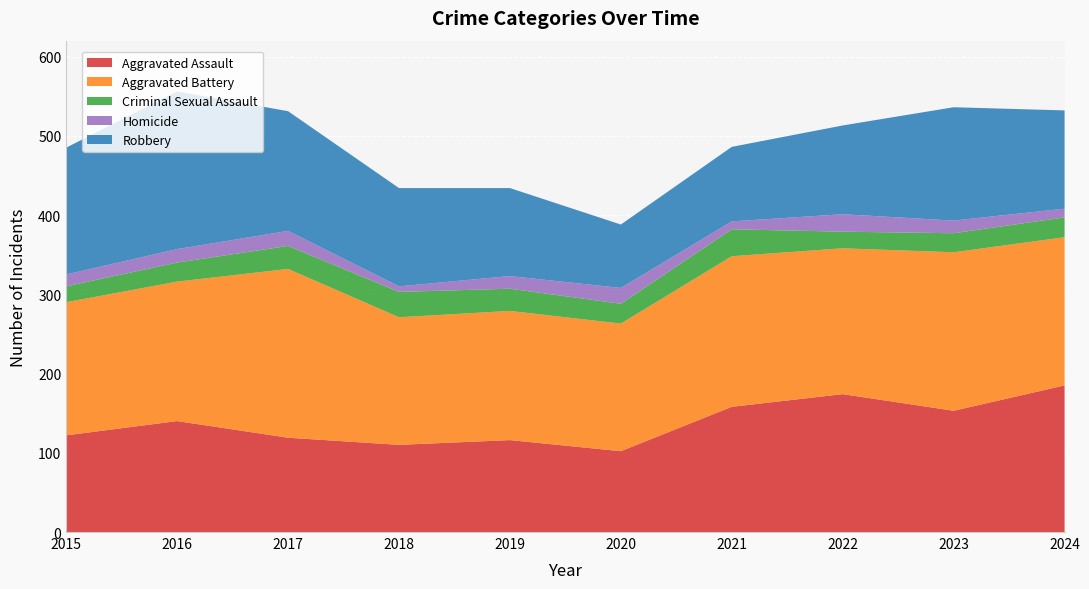

Reading right to left, what are all the values shown in this chart?

Aggravated Assault: 2024=185	2023=153	2022=174	2021=158	2020=102	2019=116	2018=110	2017=119	2016=140	2015=122
Aggravated Battery: 2024=187	2023=200	2022=184	2021=190	2020=161	2019=163	2018=161	2017=213	2016=176	2015=168
Criminal Sexual Assault: 2024=25	2023=24	2022=21	2021=34	2020=25	2019=28	2018=32	2017=29	2016=24	2015=20
Homicide: 2024=11	2023=16	2022=22	2021=10	2020=20	2019=16	2018=7	2017=19	2016=17	2015=15
Robbery: 2024=124	2023=143	2022=112	2021=94	2020=80	2019=111	2018=124	2017=151	2016=199	2015=160